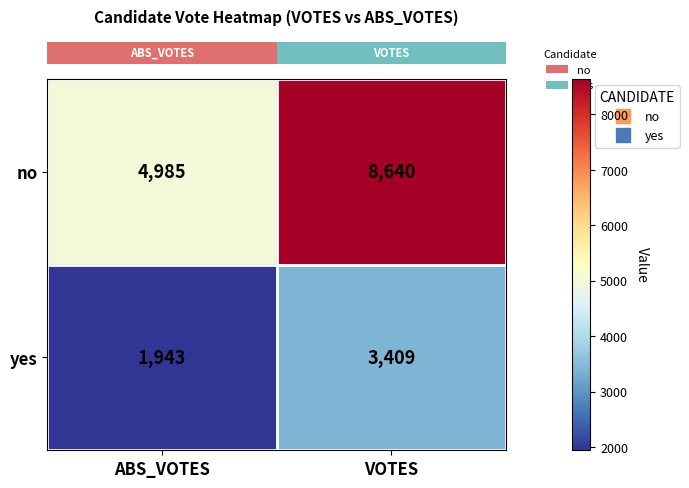

Which series changed the most between ABS_VOTES and VOTES?

no